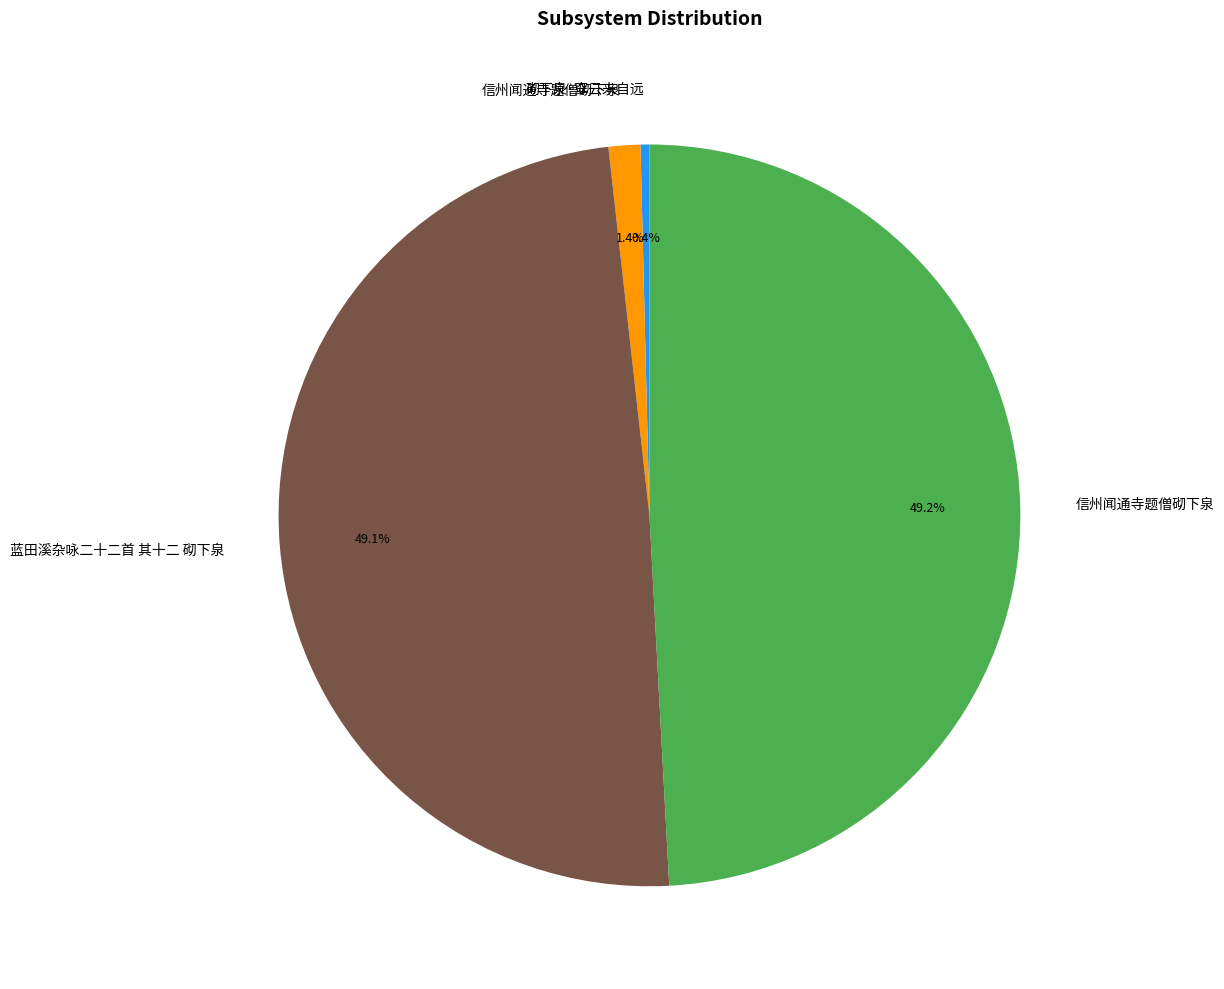

Is there a majority slice in this chart?

No